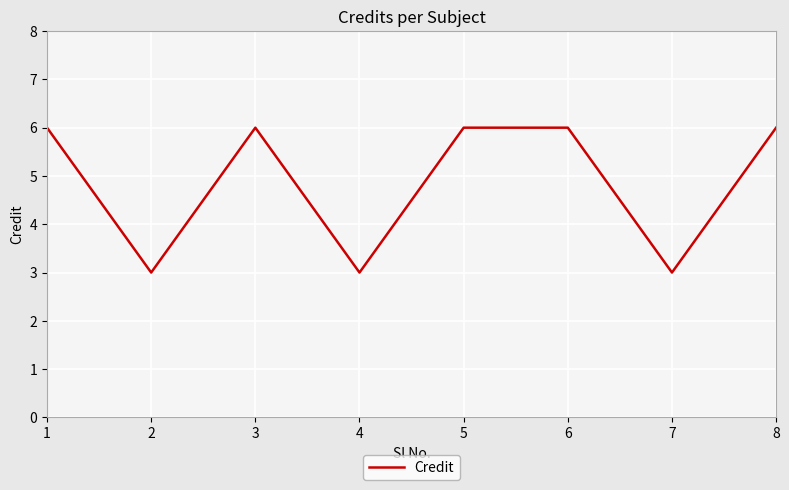

Count the values in the range 3 to 6.

8